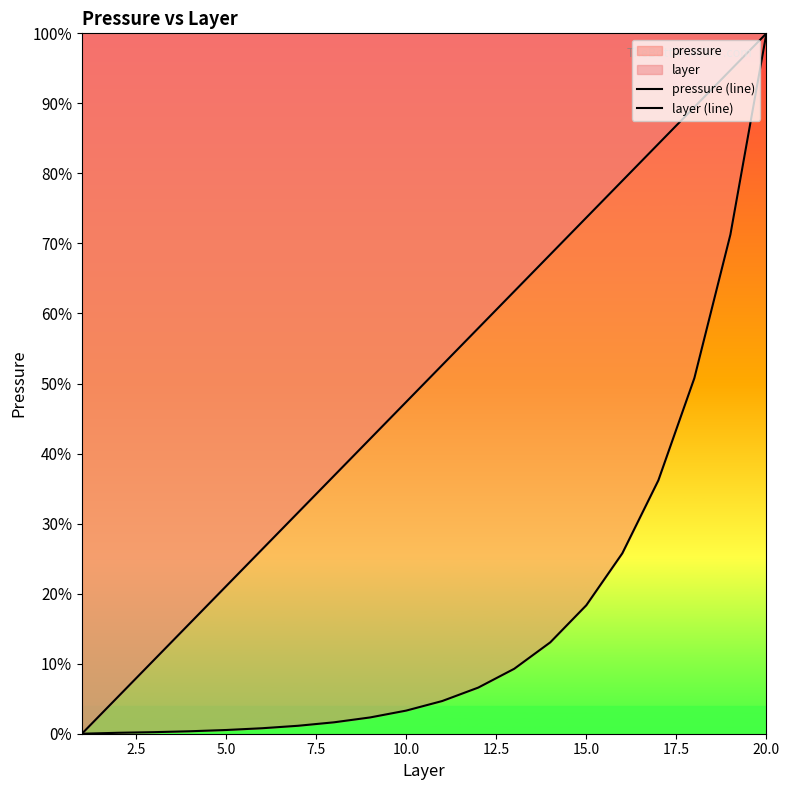

True or false: layer (line) and pressure (line) intersect in this chart.

False